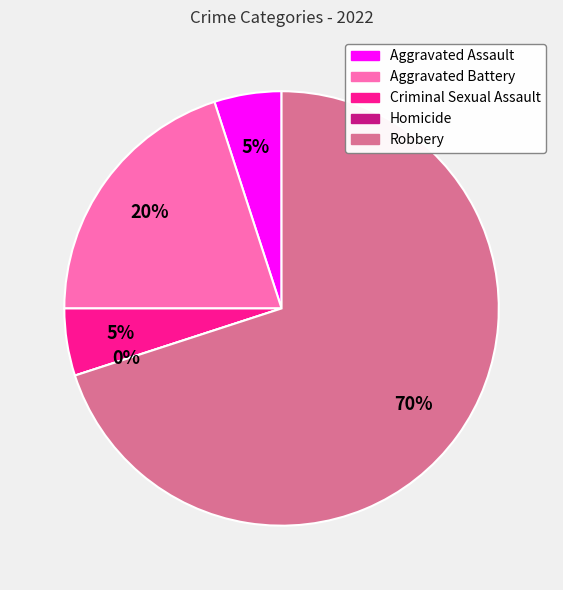

What percentage is NOT represented by Homicide?

100.0%